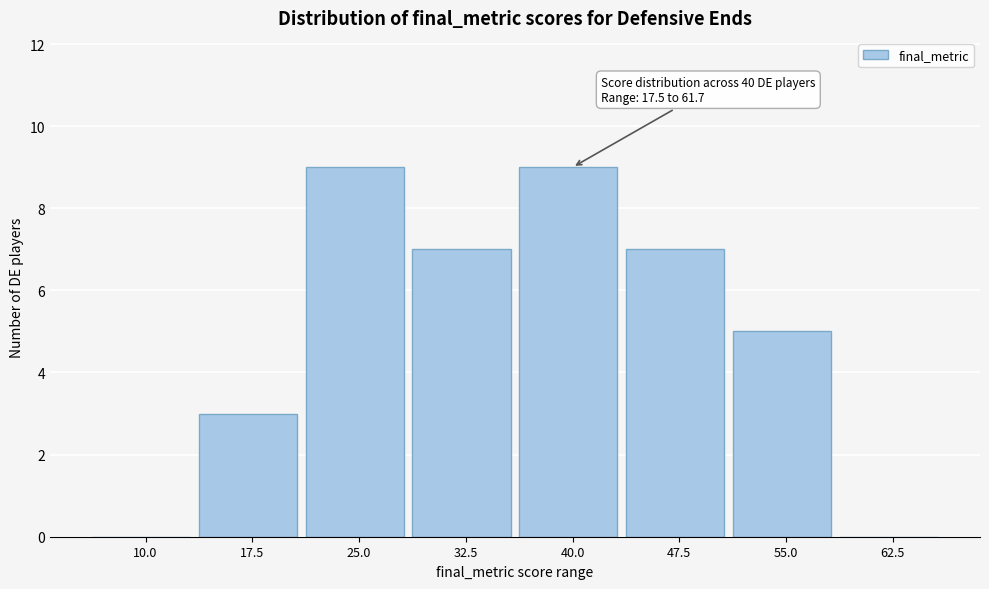

Reading left to right, transcribe all the data shown in this chart.

10.0=0	17.5=3	25.0=9	32.5=7	40.0=9	47.5=7	55.0=5	62.5=0